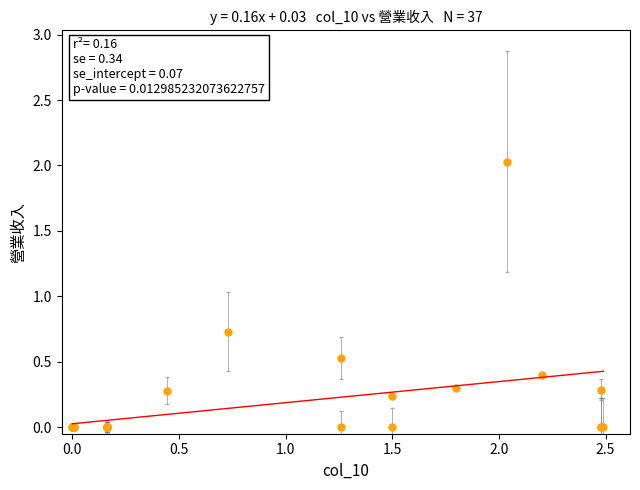

What Y value in the scatter plot is closest to 1?

0.7